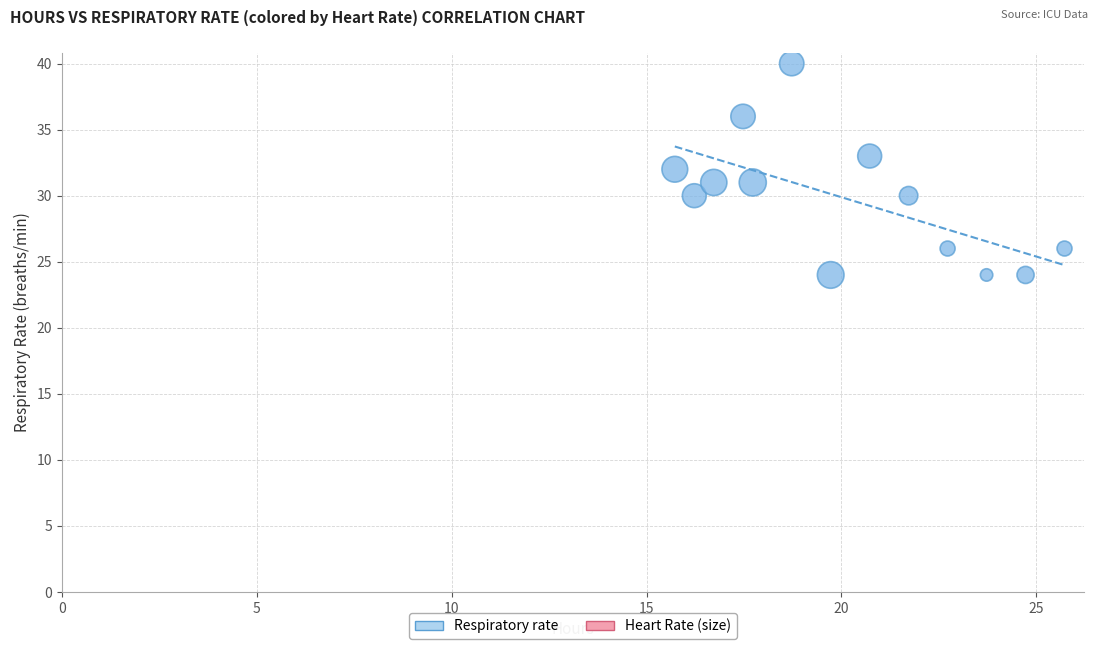

What is the range of Y values (max minus min)?

16